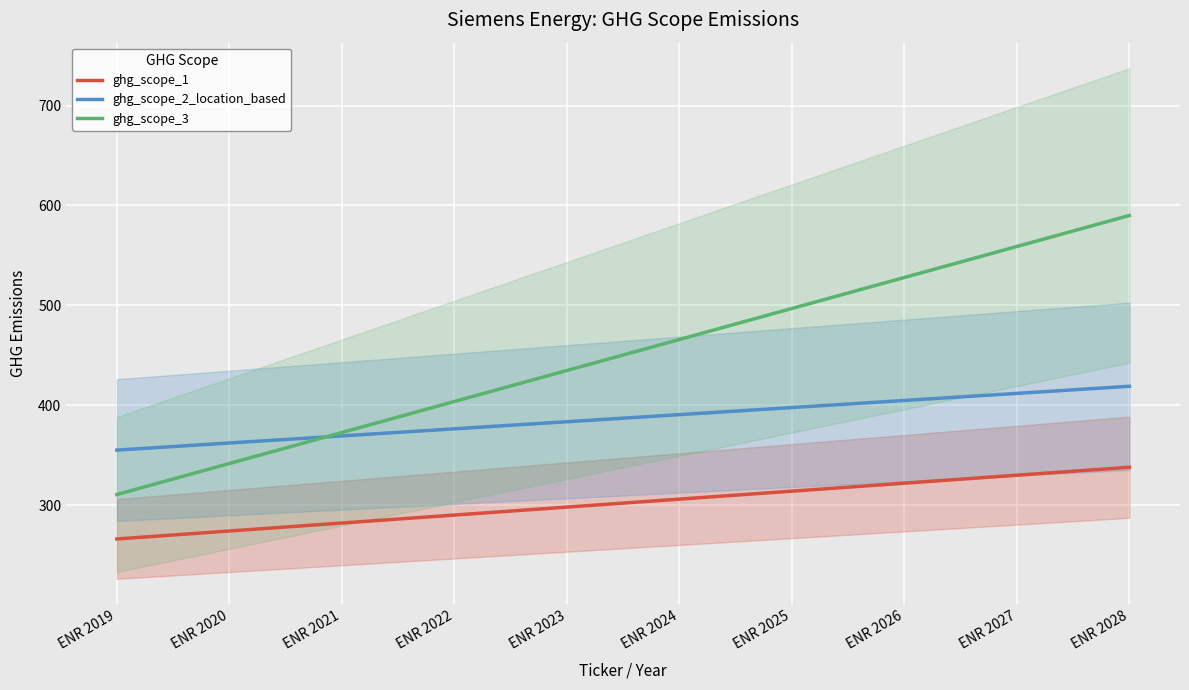

Rank the series at ENR 2021 from highest to lowest value.

ghg_scope_3, ghg_scope_2_location_based, ghg_scope_1